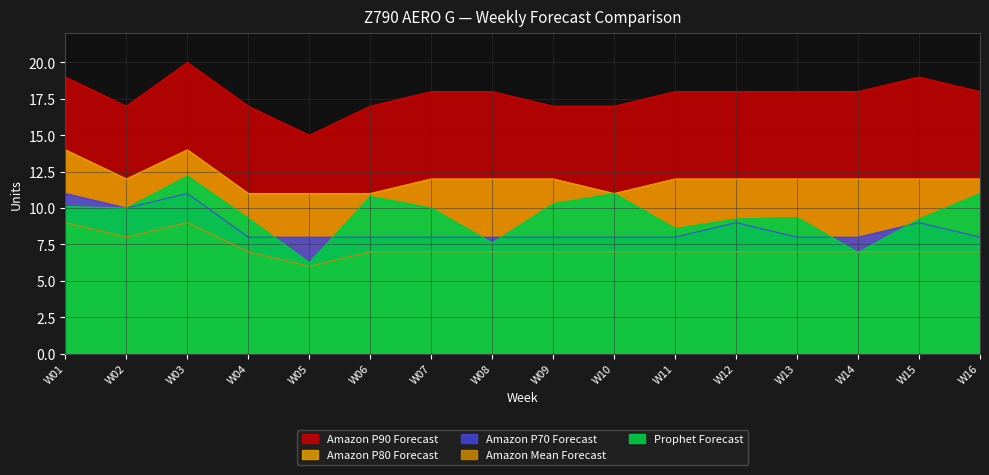

What are all the series names shown in the legend?

Prophet Forecast, Amazon P90 Forecast, Amazon P80 Forecast, Amazon P70 Forecast, Amazon Mean Forecast